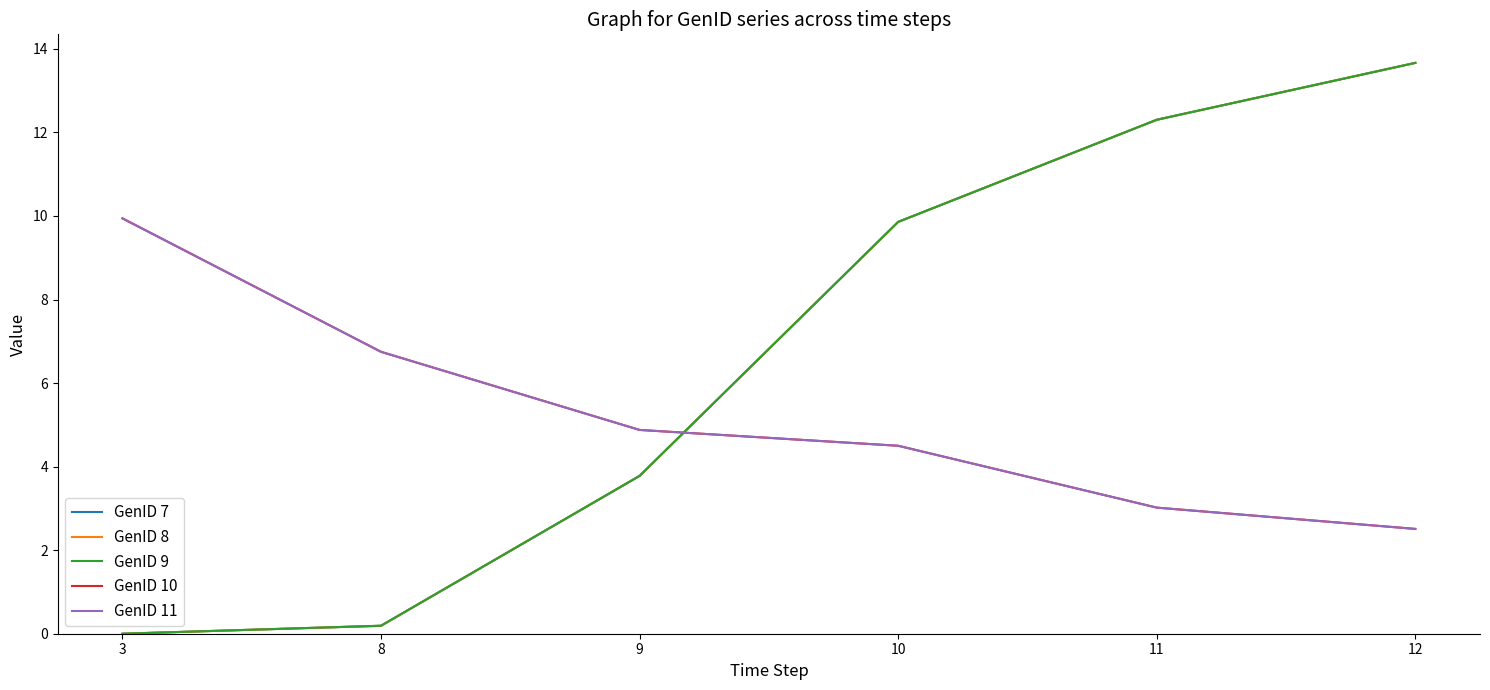

How many times do GenID 10 and GenID 7 cross each other?

1